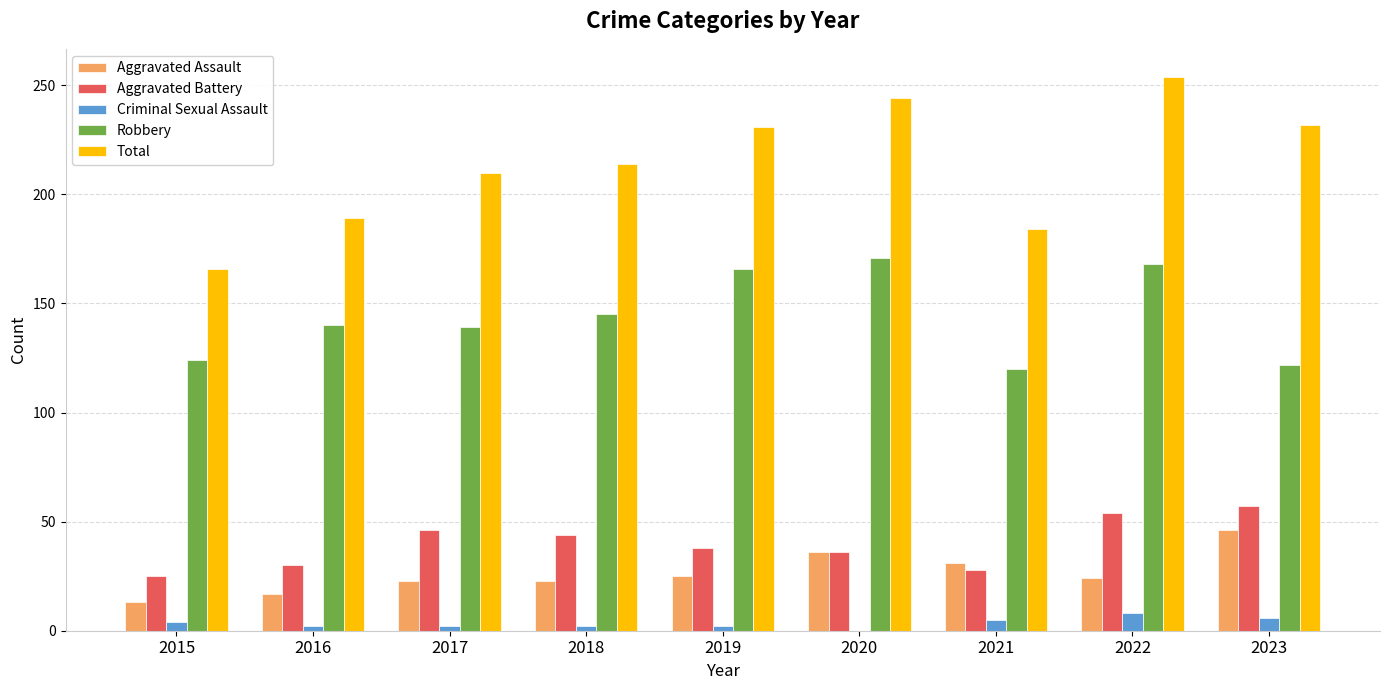

Does the chart contain stacked bars?

No